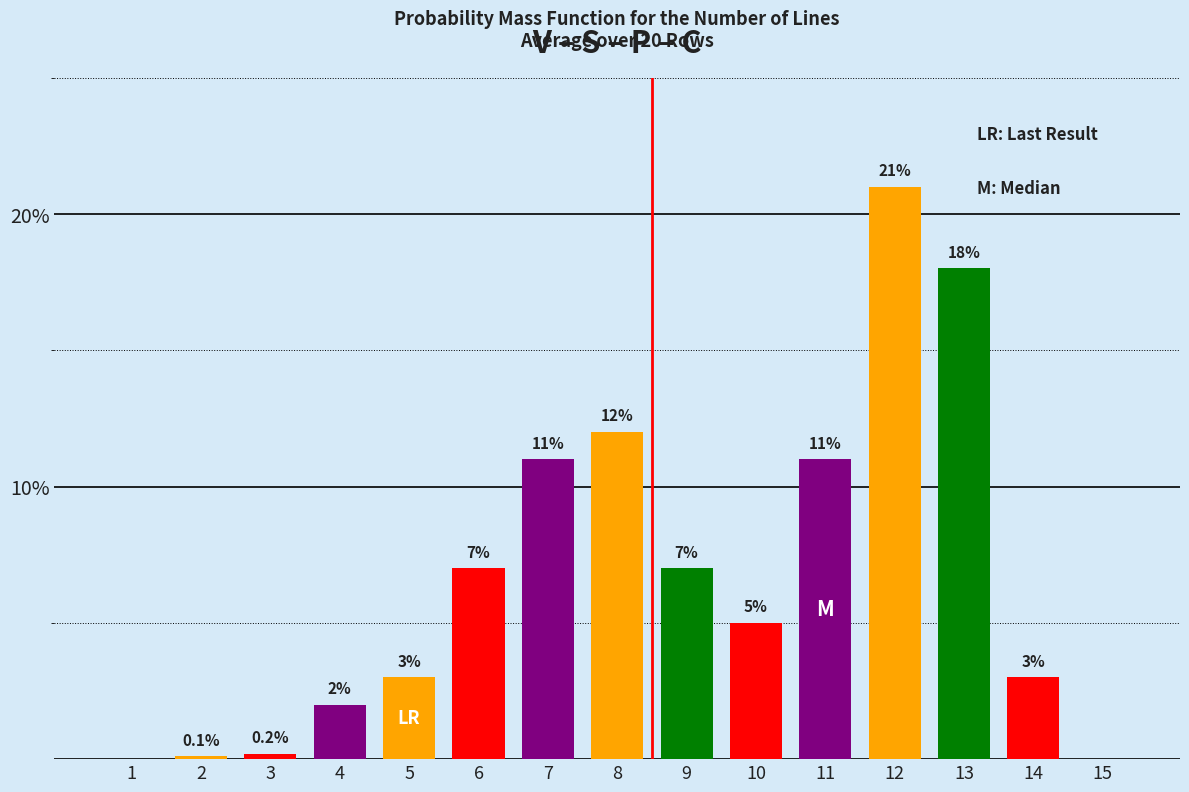

Reading left to right, list all the values displayed in this chart.

1=0.0	2=0.1	3=0.2	4=2.0	5=3.0	6=7.0	7=11.0	8=12.0	9=7.0	10=5.0	11=11.0	12=21.0	13=18.0	14=3.0	15=0.0